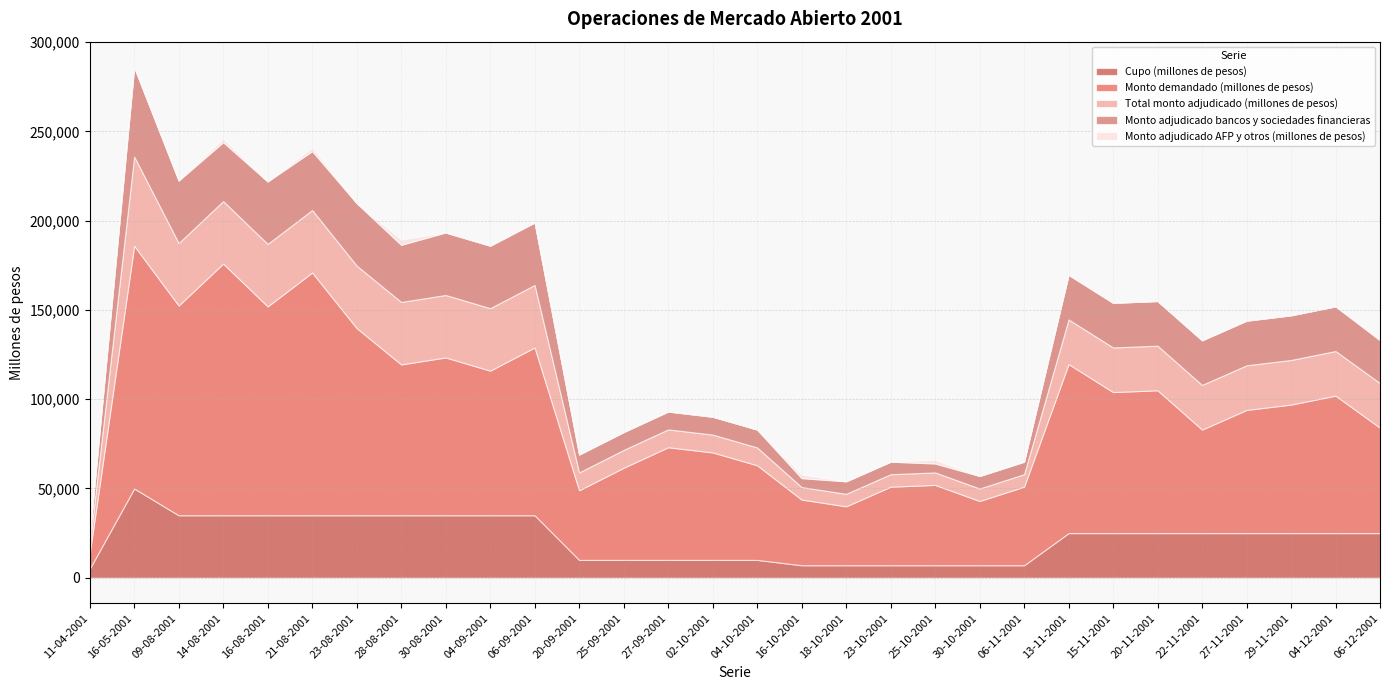

Which series has the largest range (max minus min)?

Monto demandado (millones de pesos)